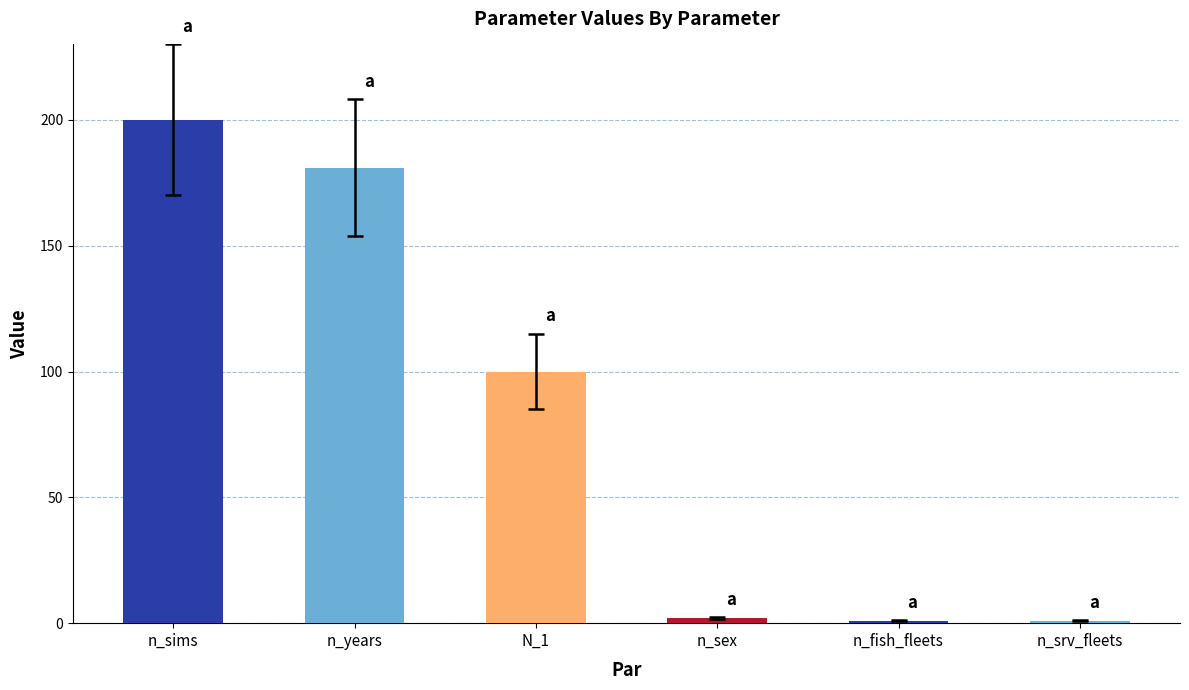

What is the maximum value shown in the chart?

200